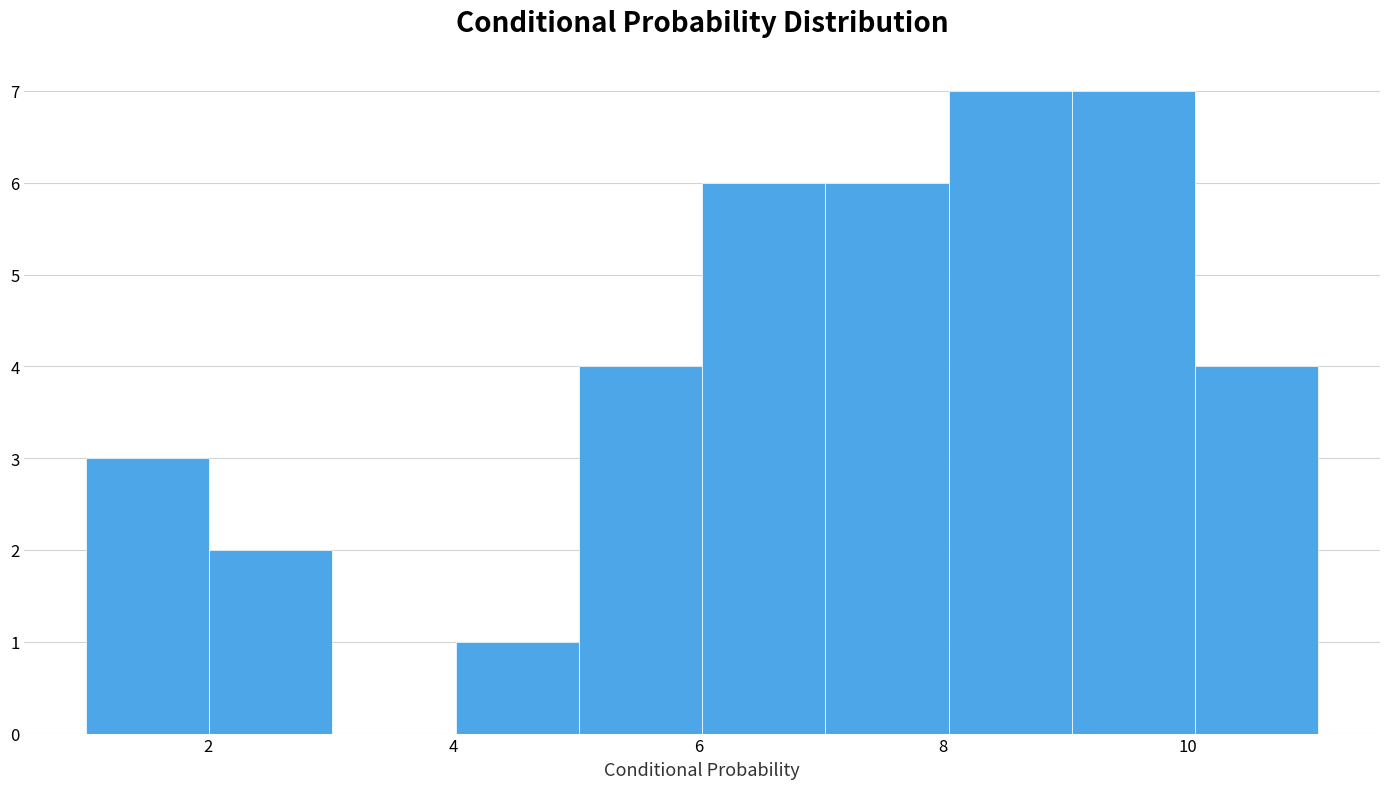

Reading left to right, list every bar in this chart as the range it spans on the x-axis followed by its height. Neither the bar edges nor the heights are printed on the chart, so give them approximately, as read against the axes.

1 to 2: 3
2 to 3: 2
3 to 4: 0
4 to 5: 1
5 to 6: 4
6 to 7: 6
7 to 8: 6
8 to 9: 7
9 to 10: 7
10 to 11: 4